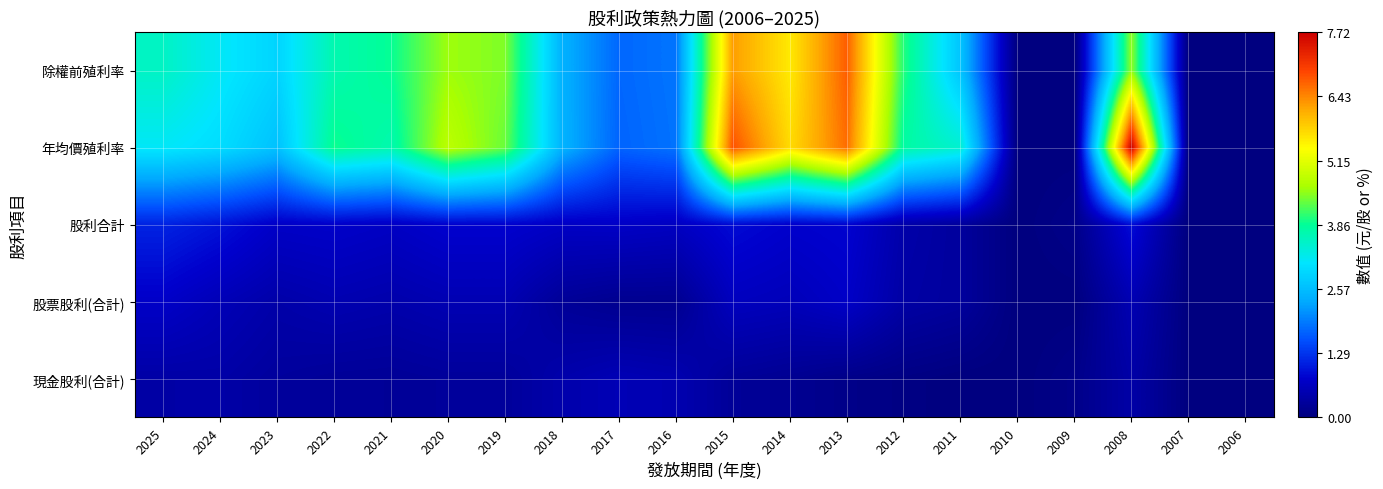

At which category does the chart reach its minimum across all series?

2011